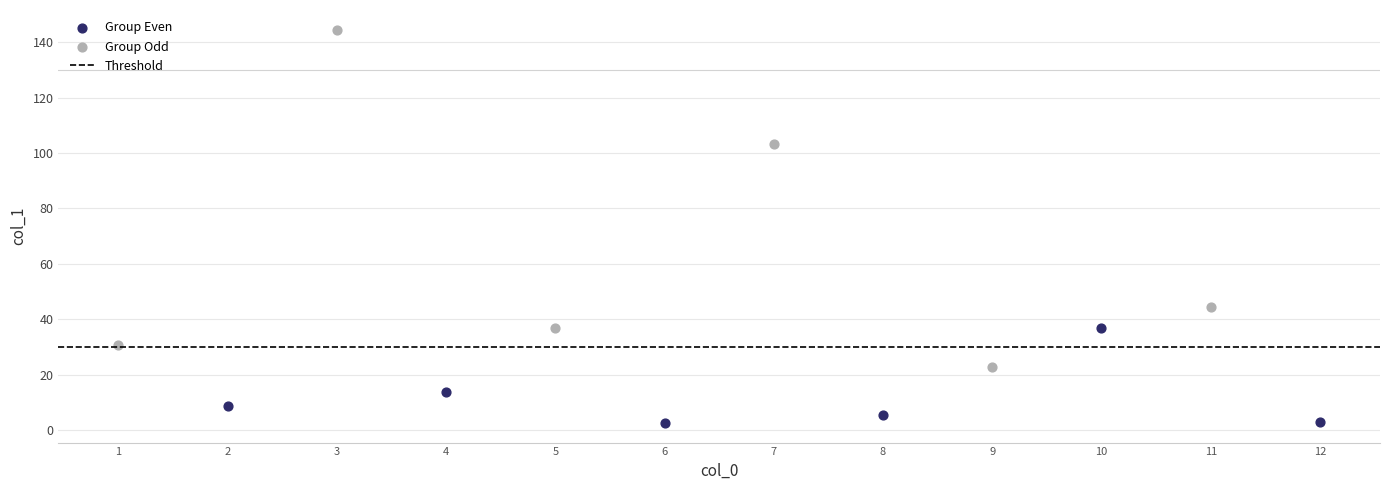

Which series contains the highest Y value?

Group Odd